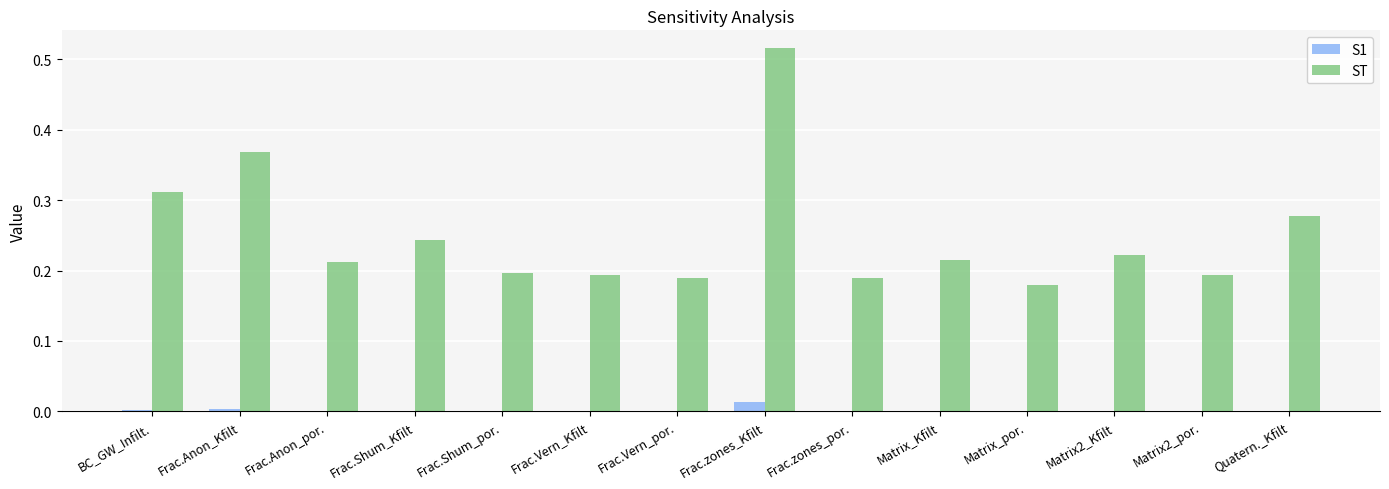

Count the ST values in the range 0 to 1.

14